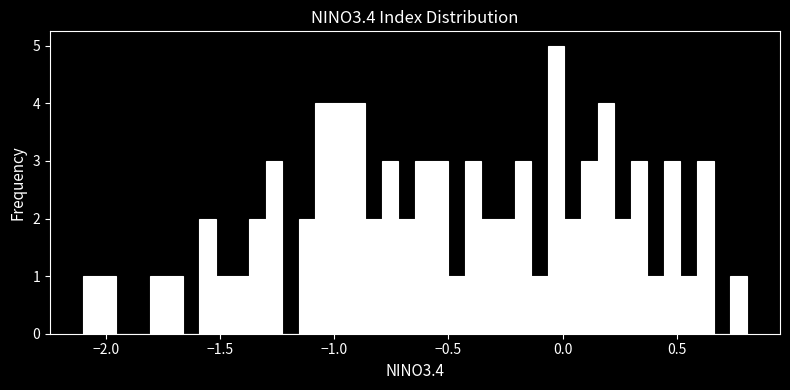

Around what value on the x-axis is the tallest bar? Give the approximate position of its centre, as read against the axis.

-0.05